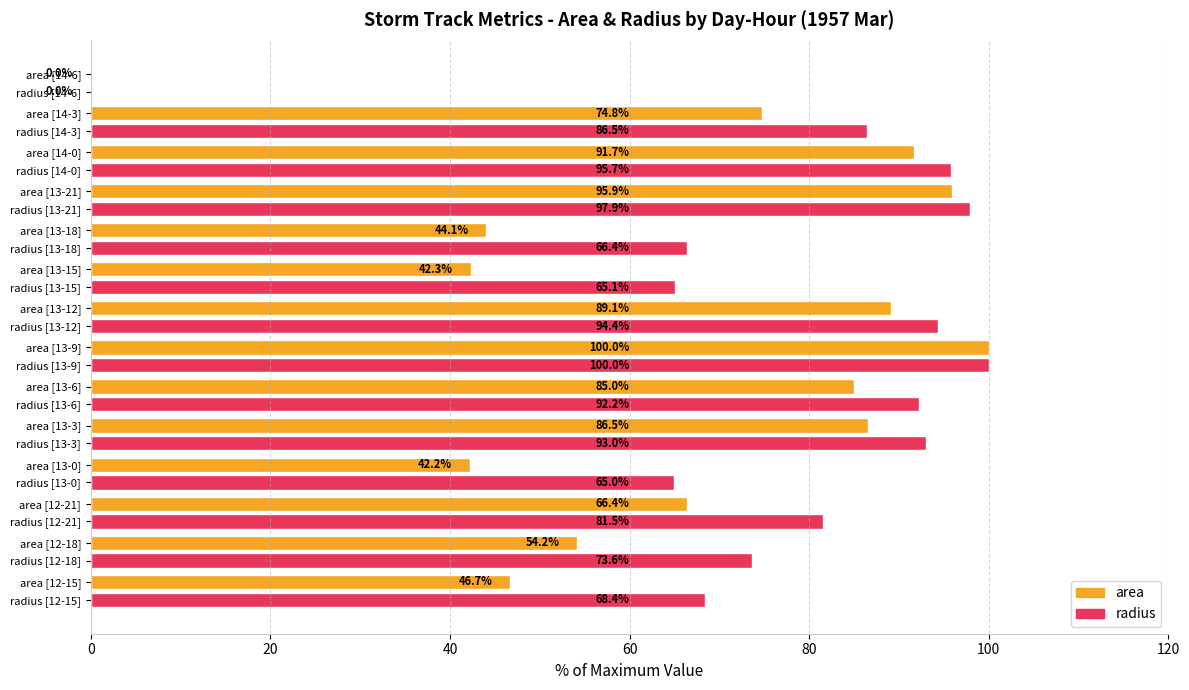

The area series shows 42.3 at radius [13-15]. True or false?

True